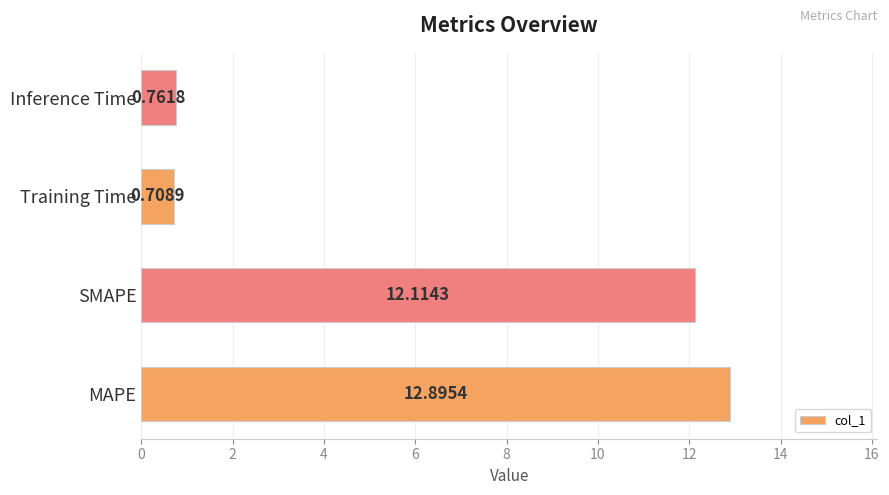

List the labels in order of value, largest first.

MAPE, SMAPE, Inference Time, Training Time